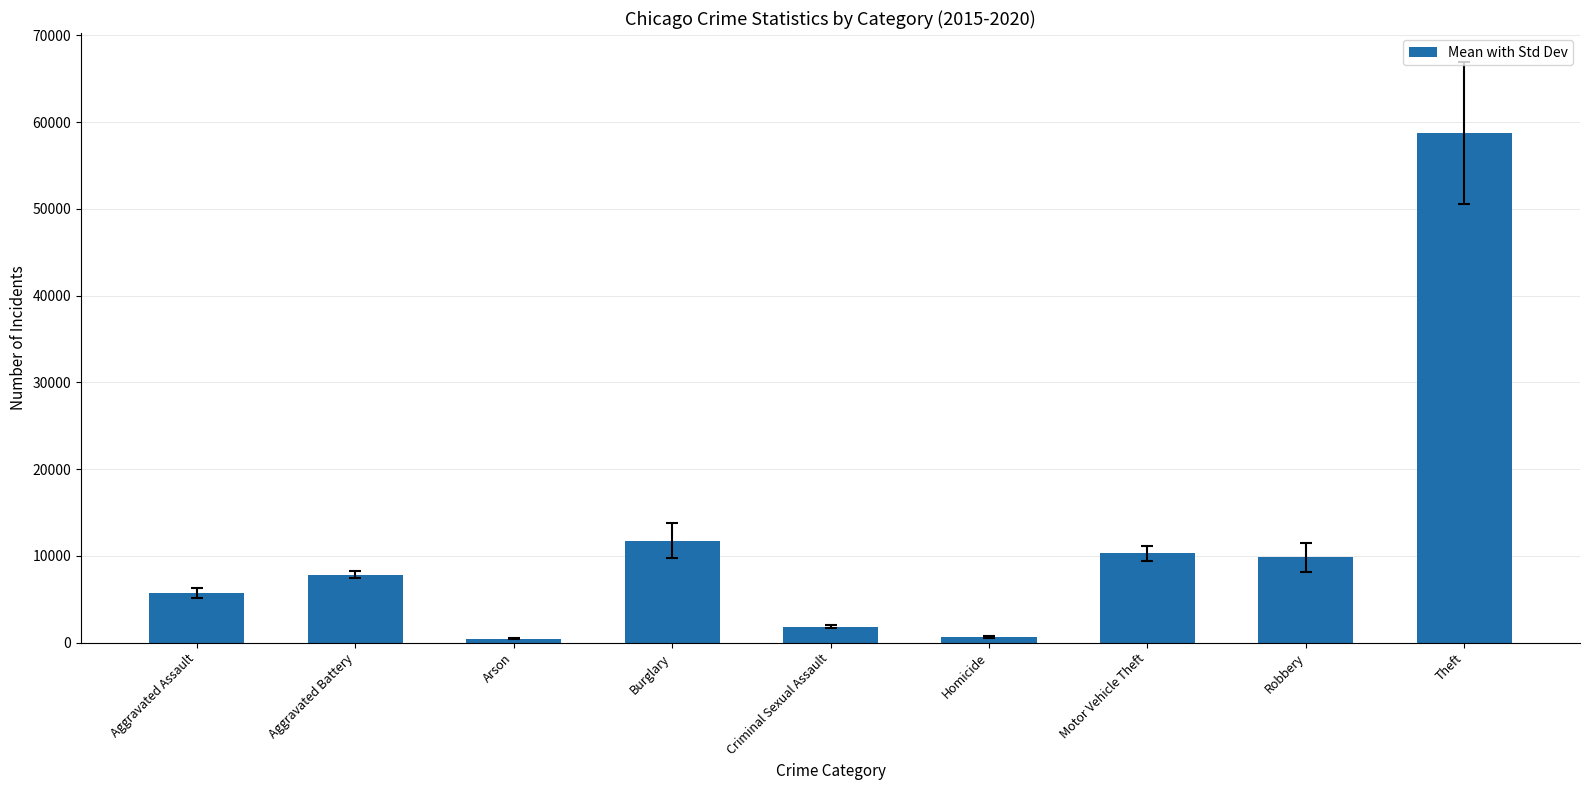

Between Criminal Sexual Assault and Burglary, which is larger?

Burglary